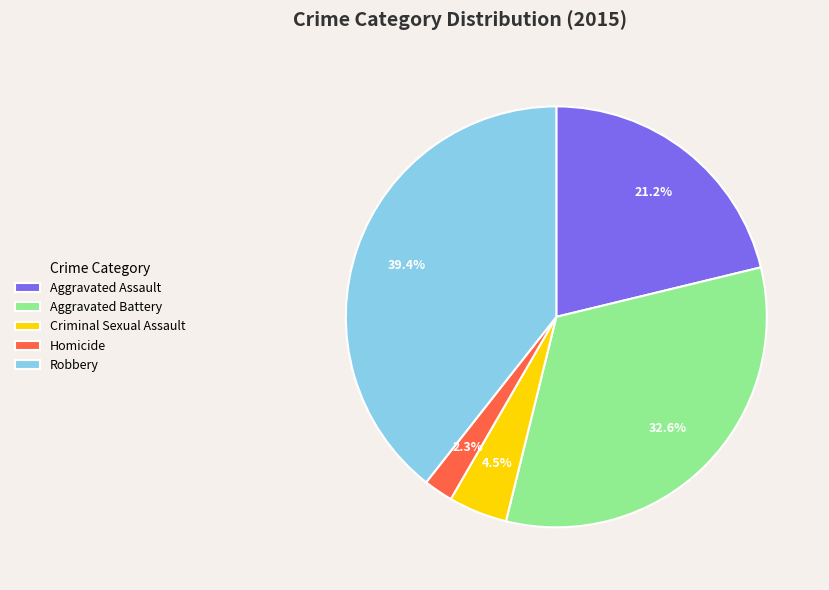

Which has a higher value, Robbery or Criminal Sexual Assault?

Robbery